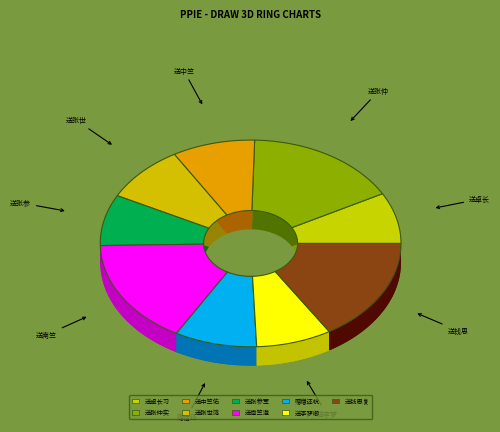

What is the change in value from 送南竺澄讲主校经后却还杭州 to 赠僧还杭州?

-565716